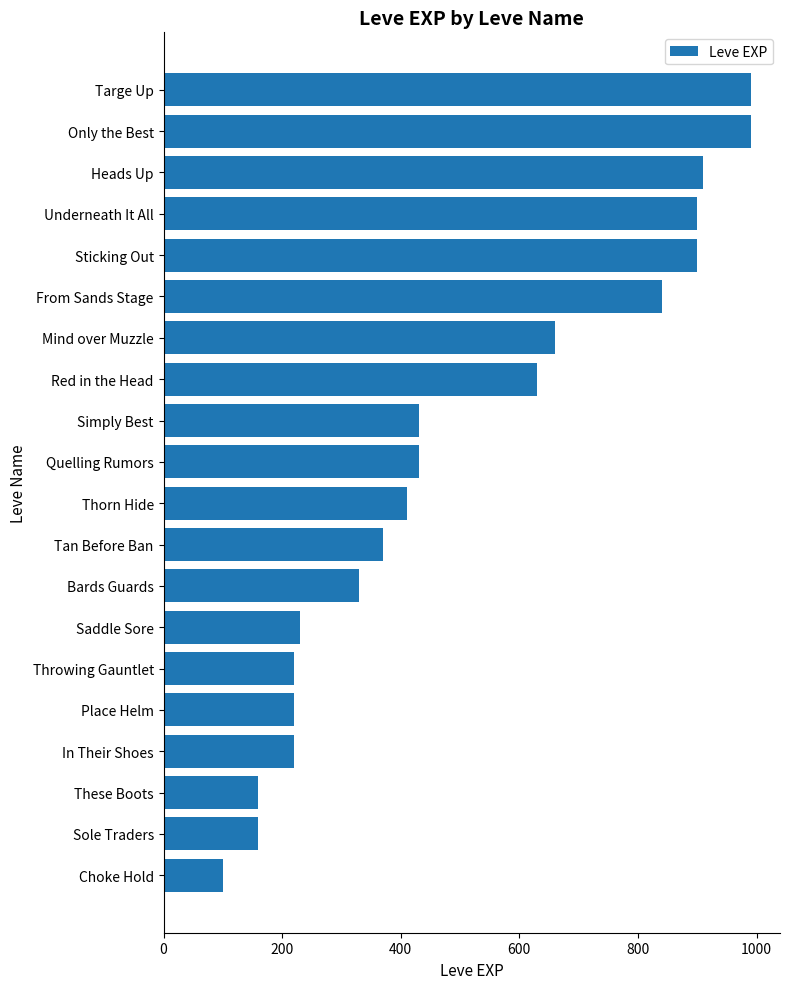

What is the difference between the second highest and minimum values?

890